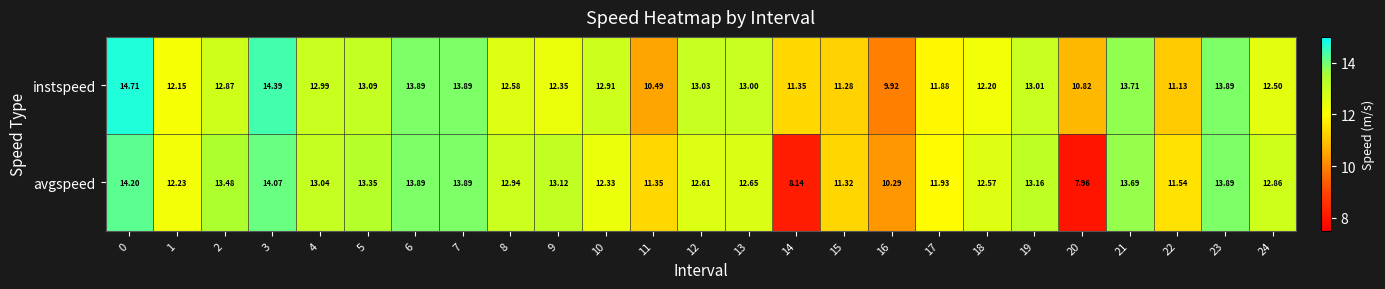

Which series changed the most between 15 and 23?

instspeed